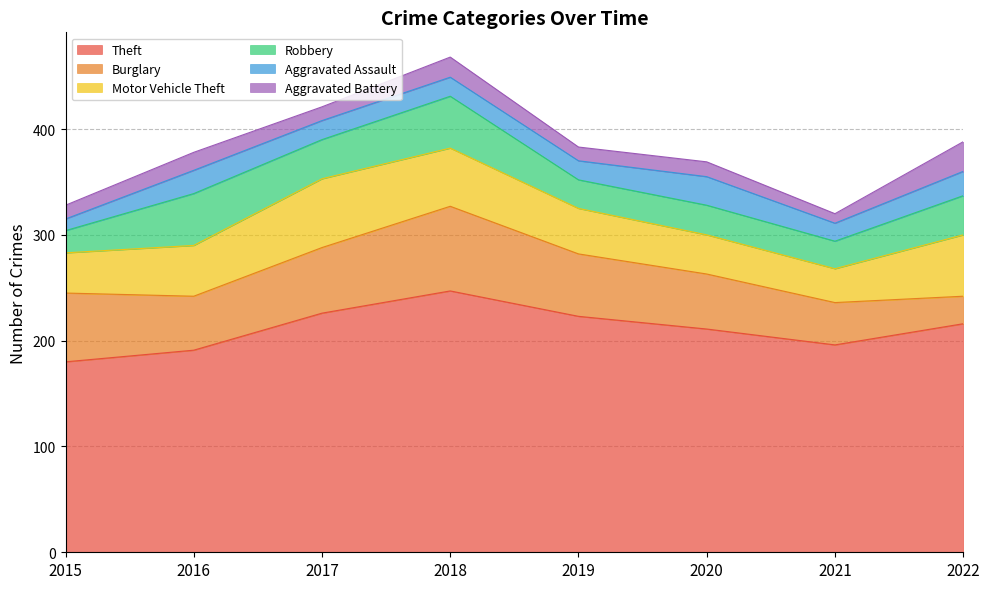

Between 2017 and 2021, which is larger?

2017